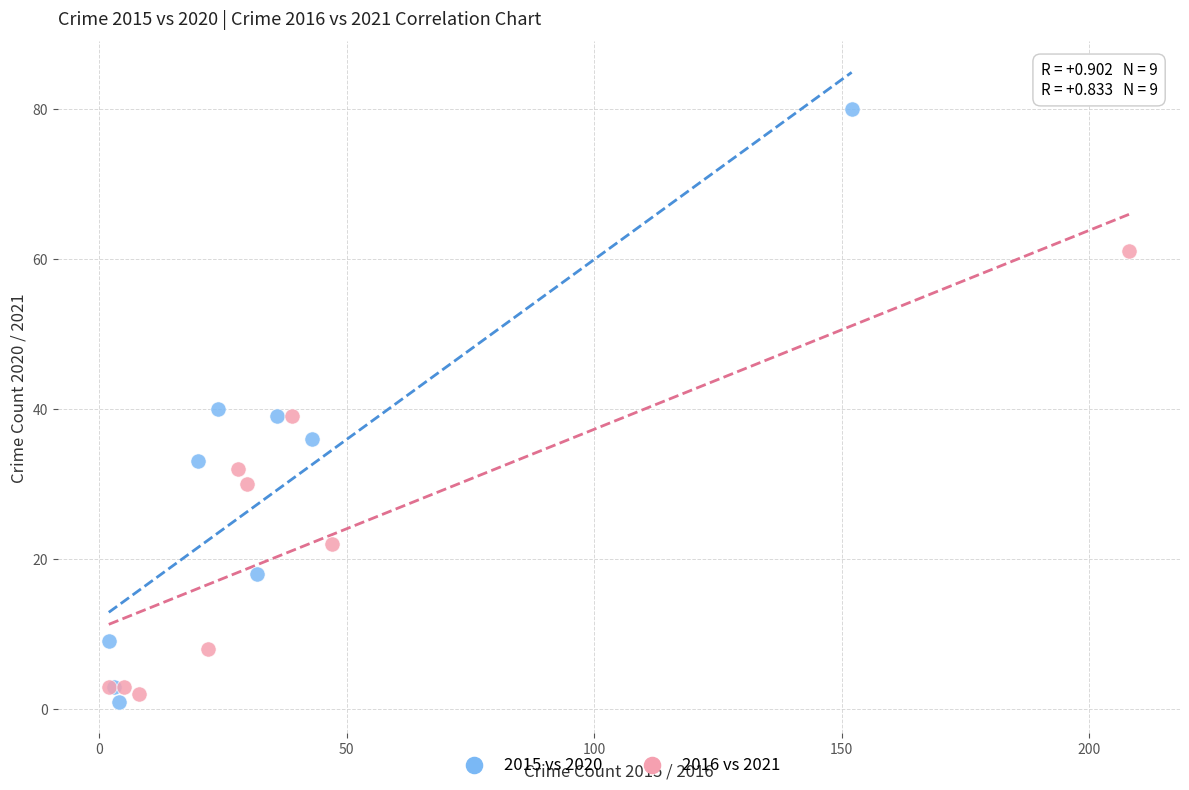

Which series has the largest Y range (max minus min)?

2015 vs 2020